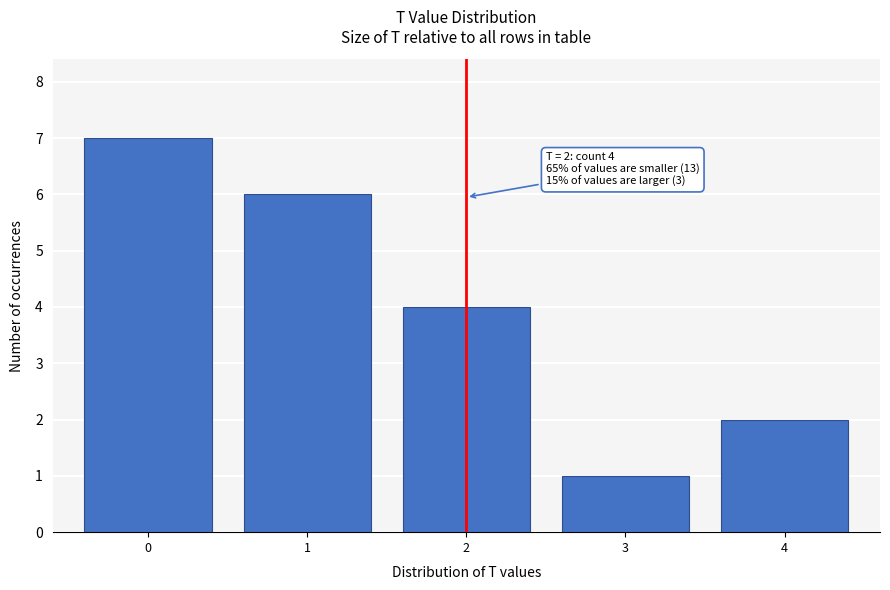

Reading left to right, extract all data points from this chart.

7	6	4	1	2